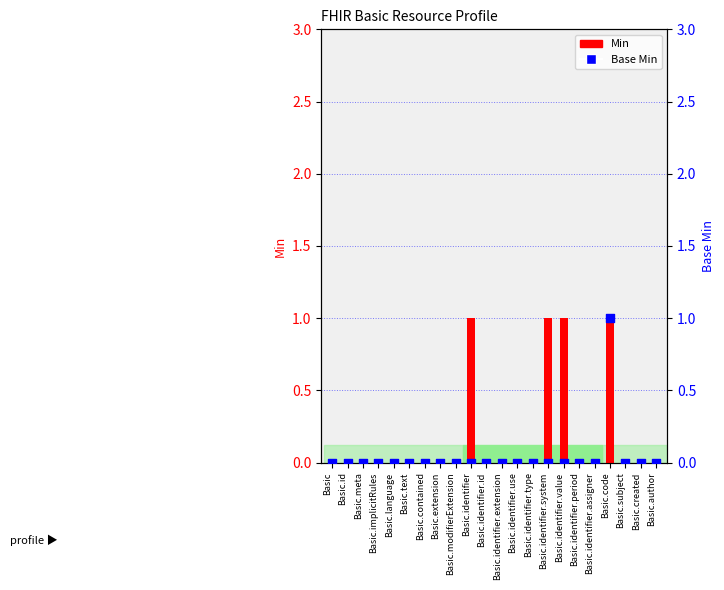

Which series contains the highest Y value?

Min